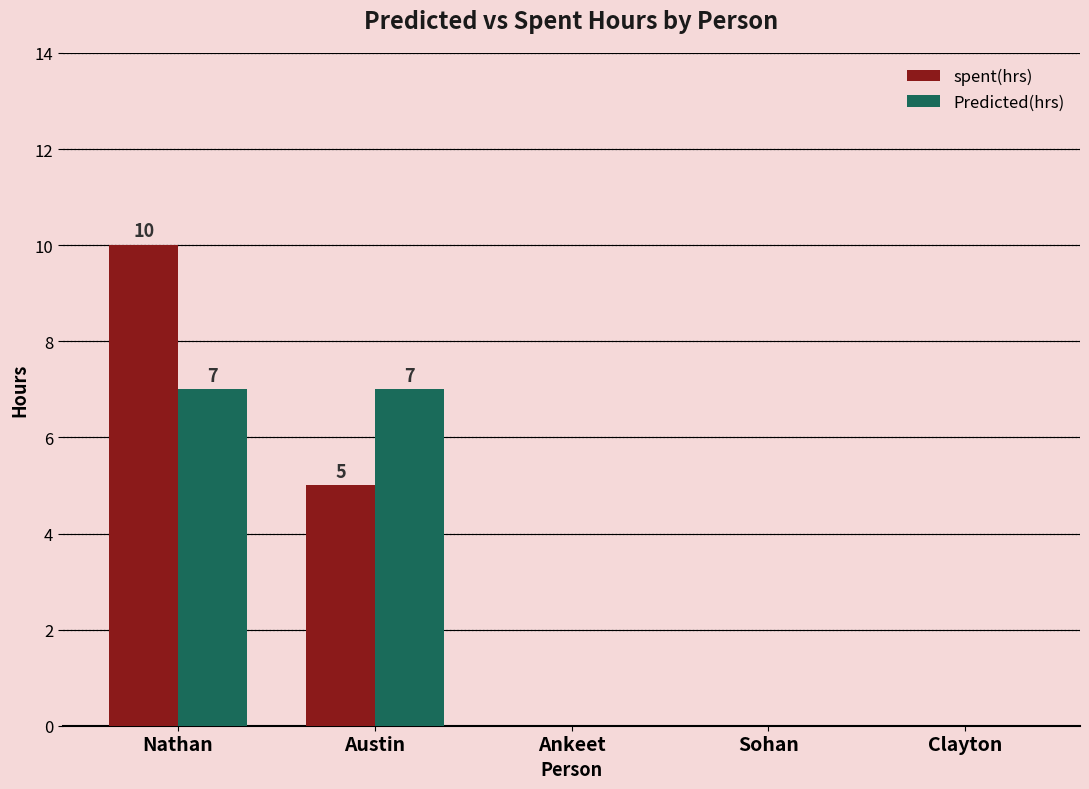

The Predicted(hrs) series shows 0 at Ankeet. True or false?

True